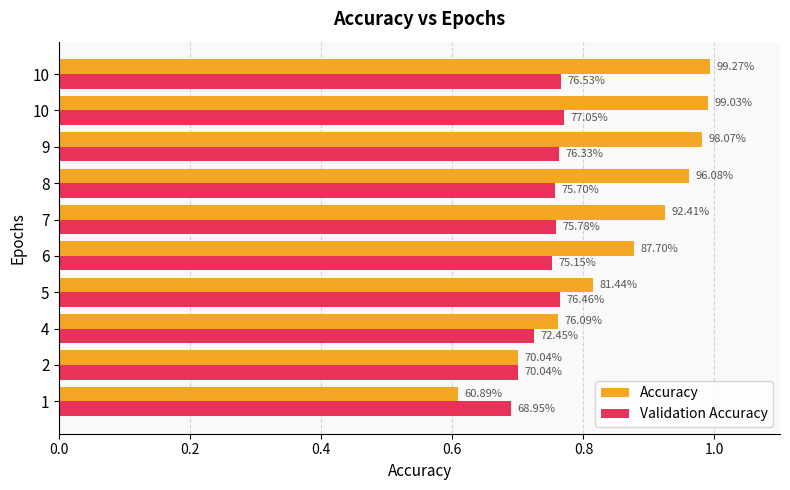

What is the lowest value of the Accuracy series?

0.6